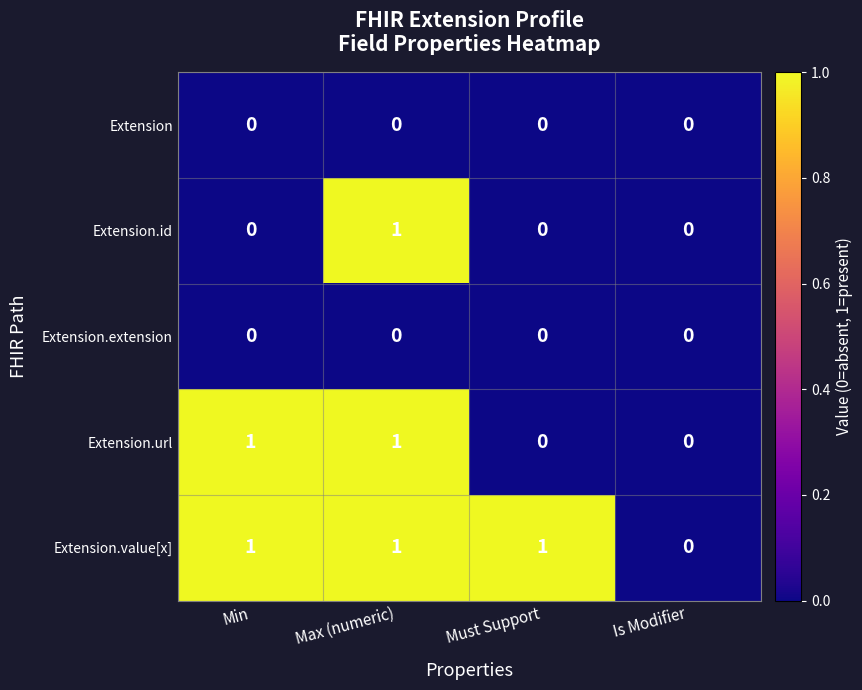

Which series has the largest total across all categories?

Extension.value[x]